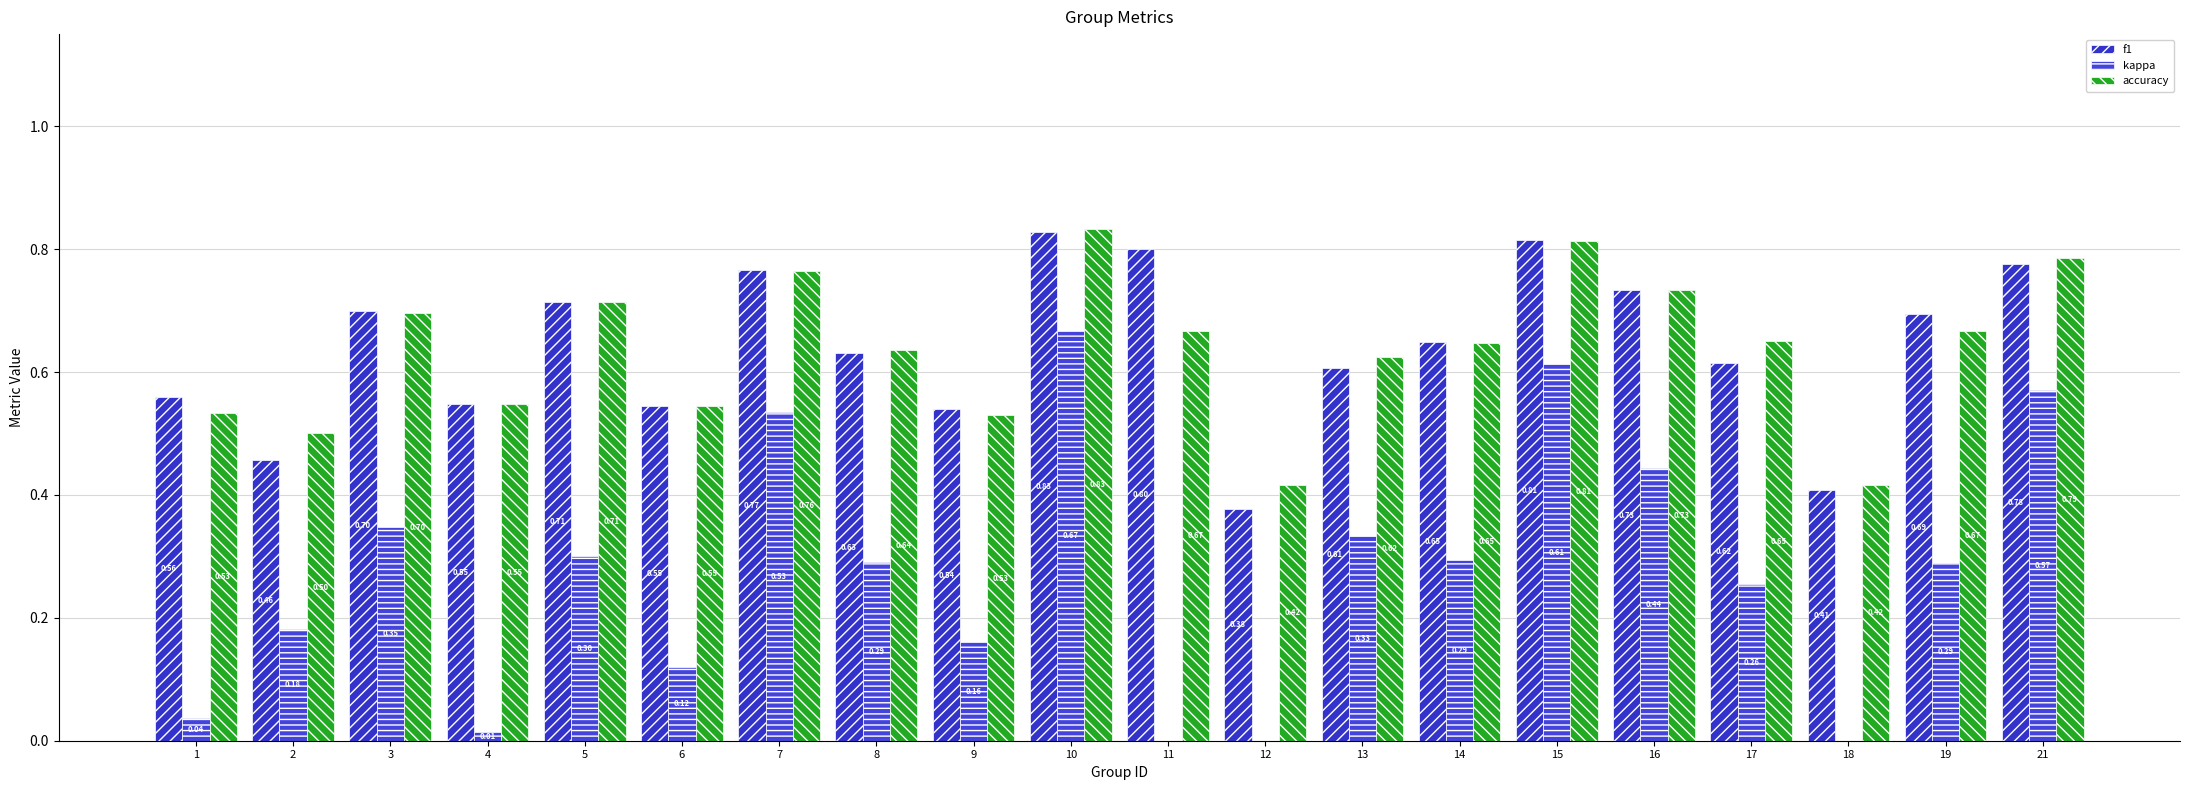

Rank the categories by accuracy value from lowest to highest.

12, 18, 2, 9, 1, 6, 4, 13, 8, 14, 17, 11, 19, 3, 5, 16, 7, 21, 15, 10